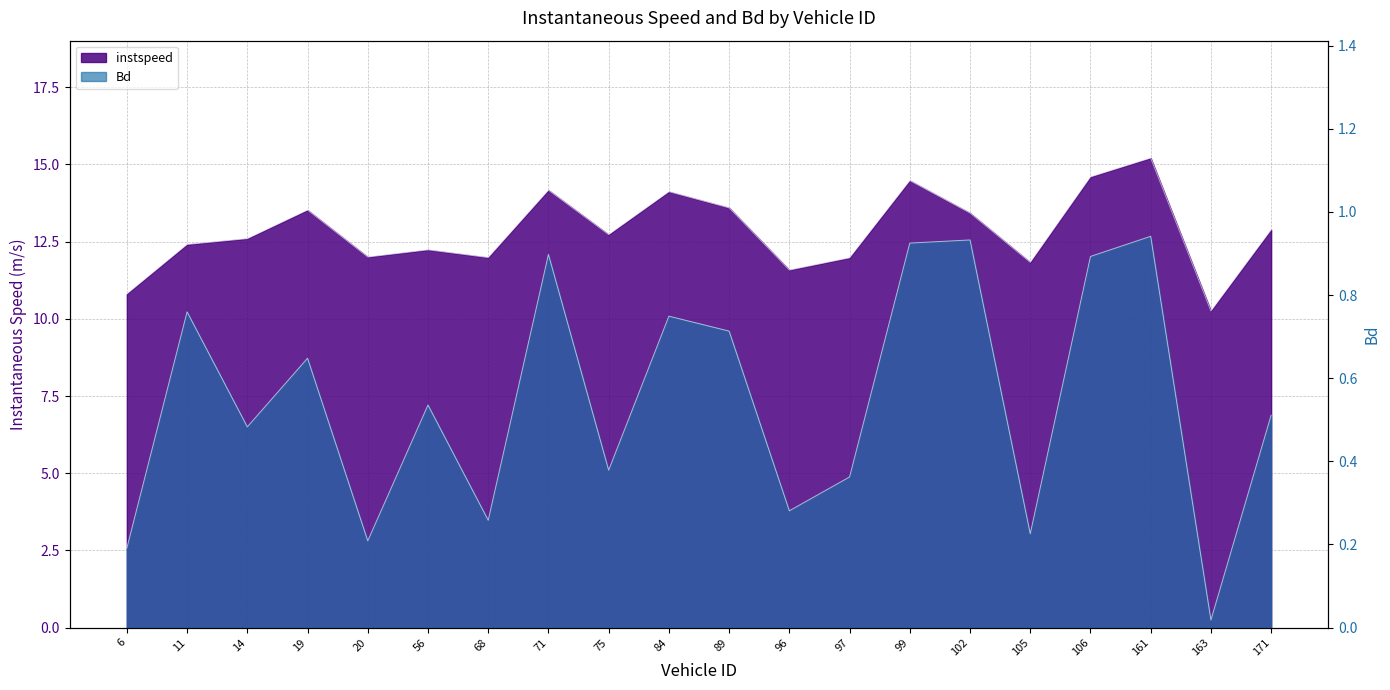

At 75.0, list the series in order from smallest to largest.

Bd, instspeed